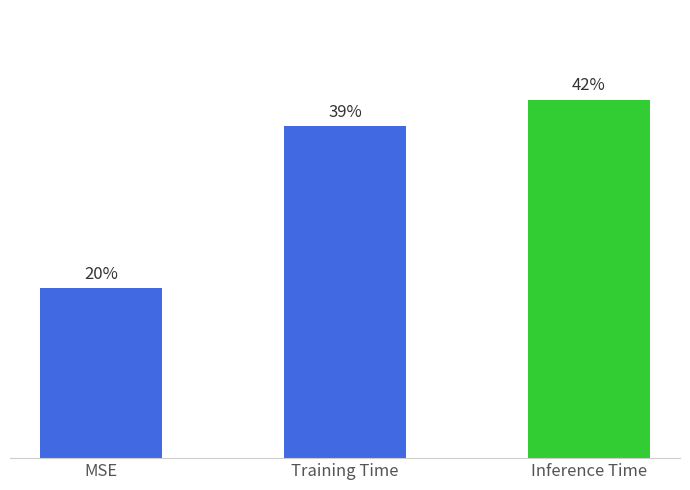

What is the difference between the values at Inference Time and MSE?

0.1